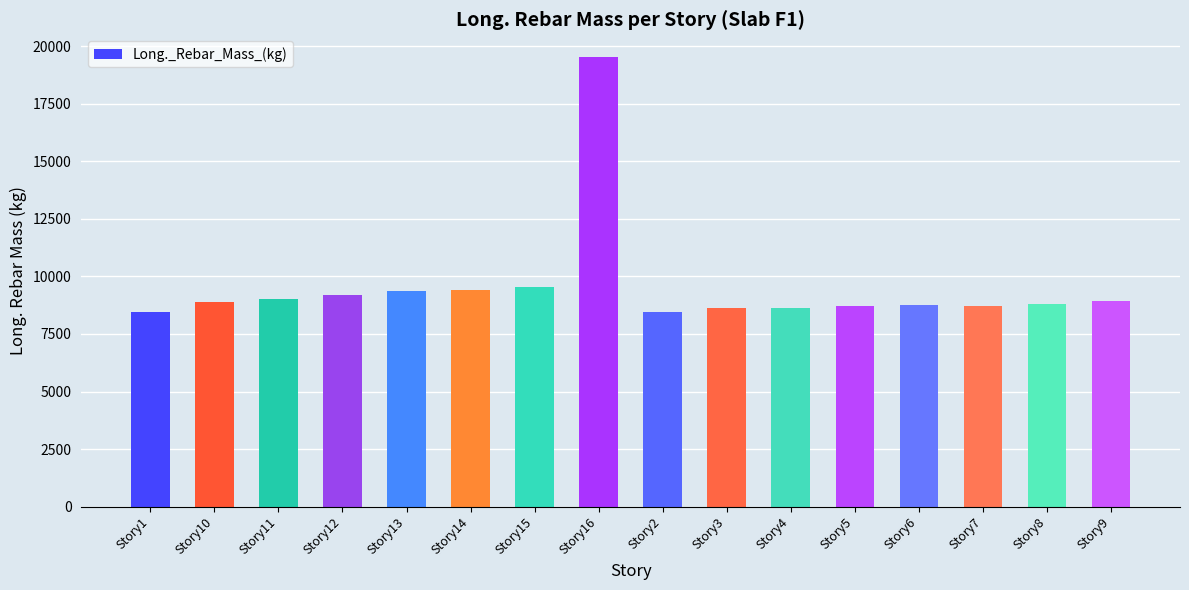

What is the average value?

9558.0